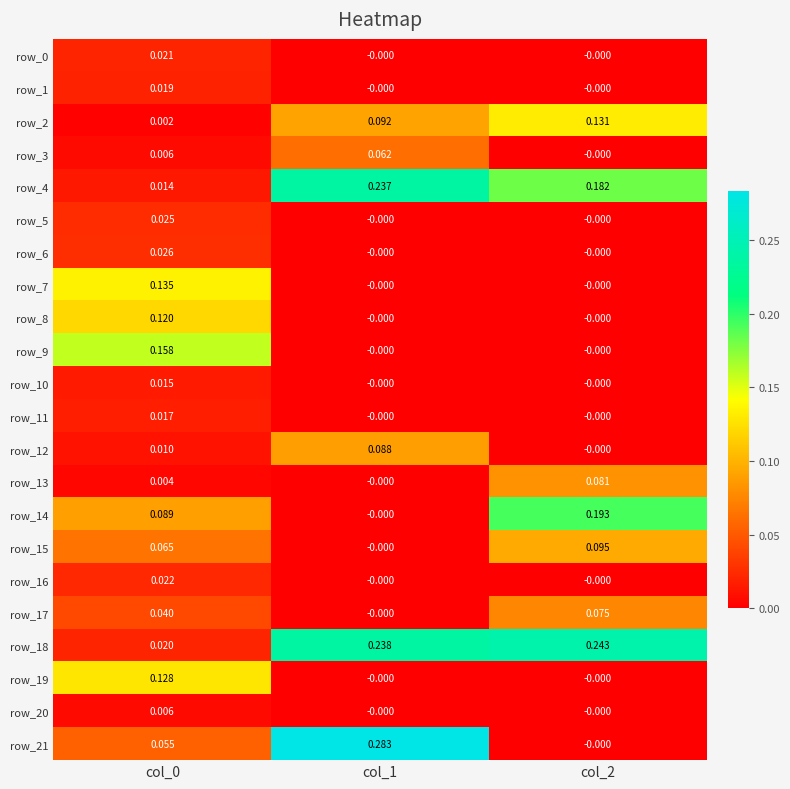

Is the value of row_0 at col_0 greater than the value of row_18 at col_2?

No